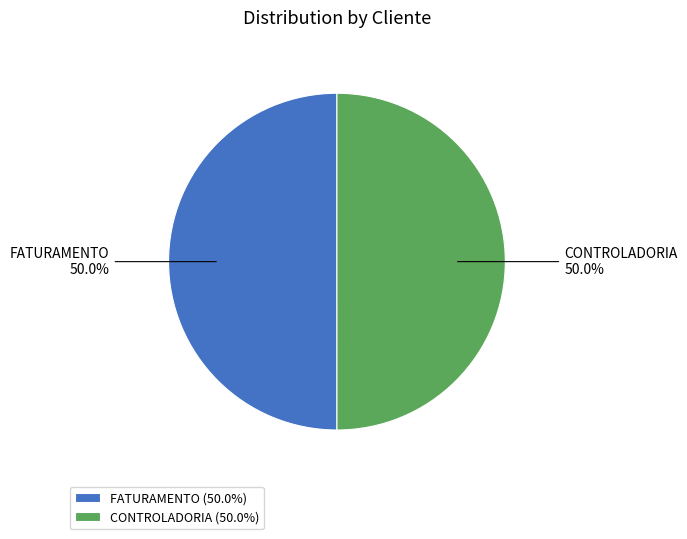

What percentage is the CONTROLADORIA slice, to the nearest percent?

50%